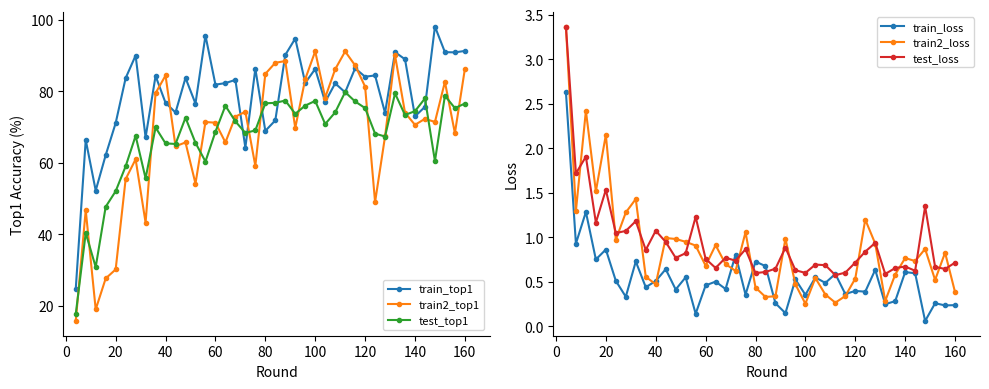

The value of train_loss at 40 is 0.5. True or false?

True